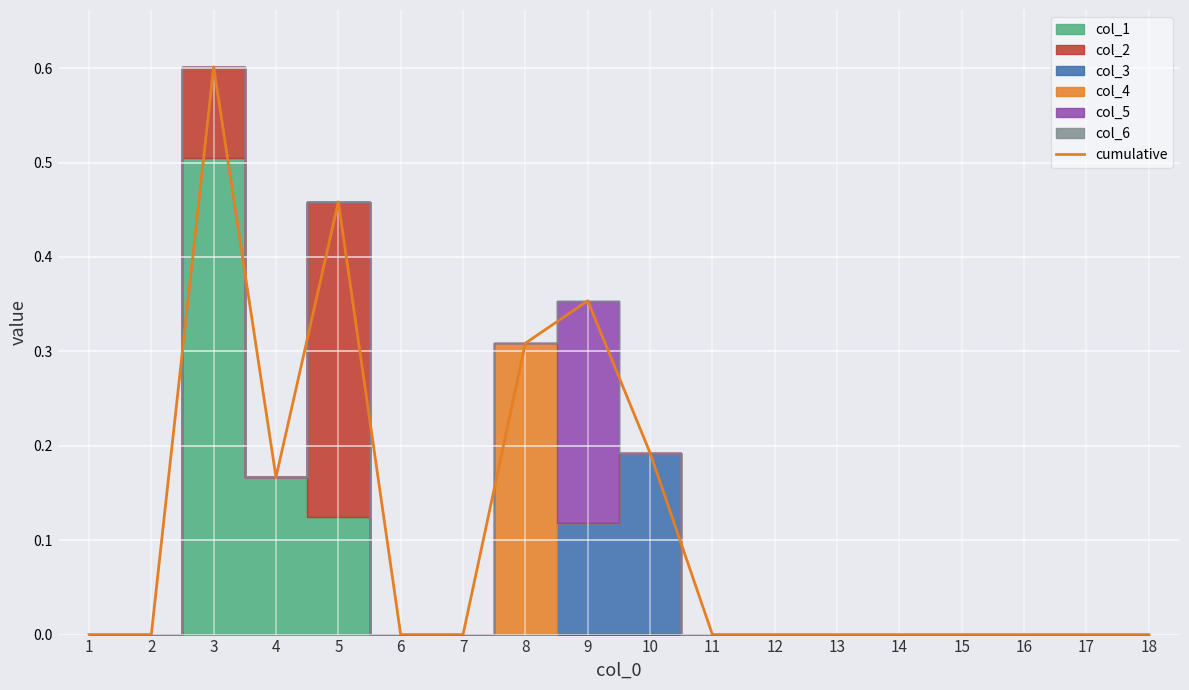

The value at 15 is 0.0. True or false?

True